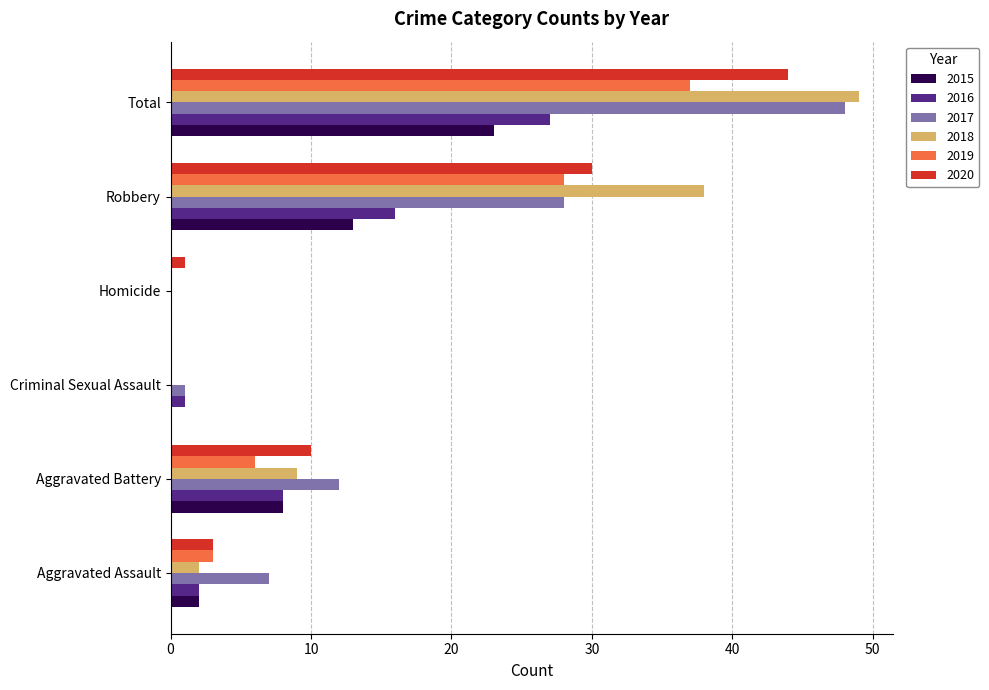

True or false: 2019 has a value of 61 at Total.

False